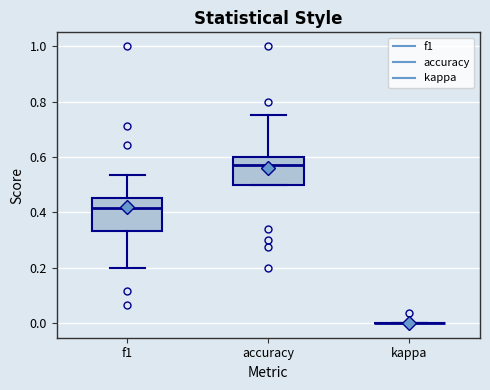

Reading left to right, read every box against the y-axis: the position of its median line, the range the box covers, and the ends of its whiskers. The values are not printed on the chart, so give them approximately, as read against the axis.

f1: median 0.42, box 0.34 to 0.46, whiskers 0.20 to 0.54
accuracy: median 0.58, box 0.50 to 0.60, whiskers 0.50 to 0.76
kappa: box collapsed to a line at 0.00, whiskers 0.00 to 0.00